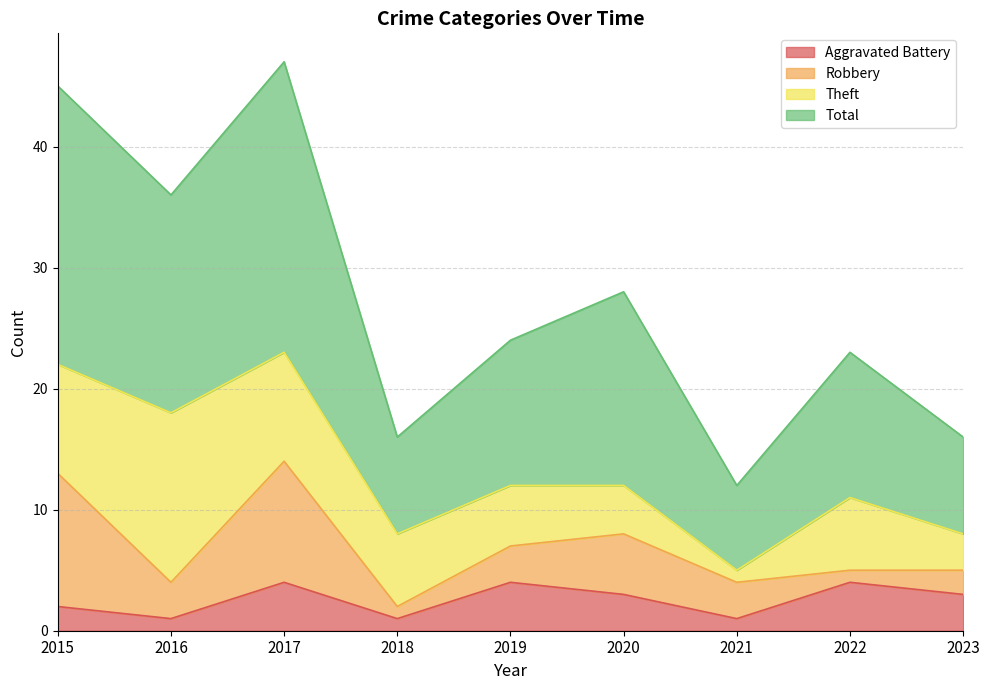

The value of Aggravated Battery at 2015 is 2. True or false?

True